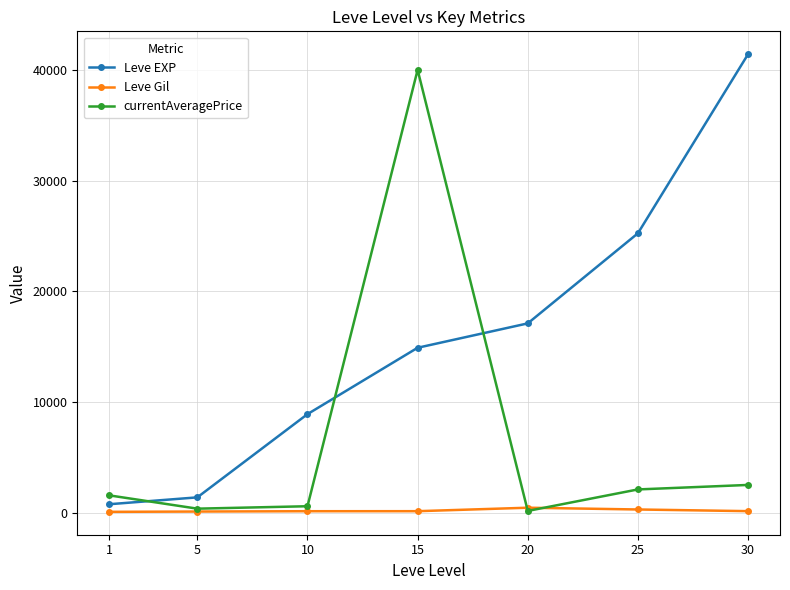

What is the value of the Leve Gil point at the 6th from the left?

326.0